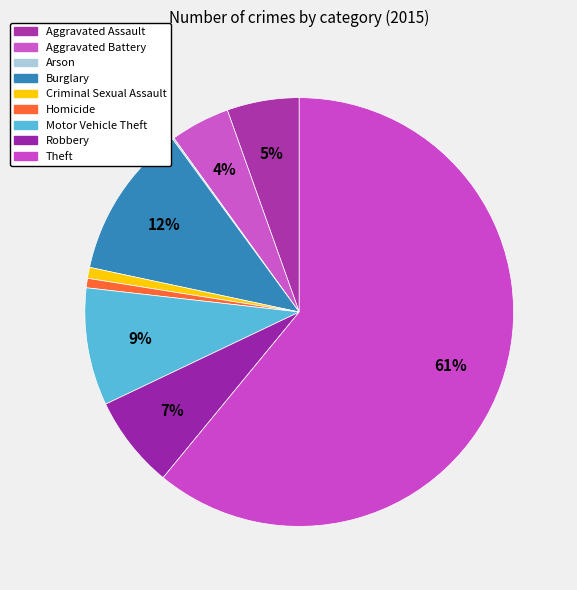

Combined, what portion of the pie is Motor Vehicle Theft and Aggravated Assault?

14.3%